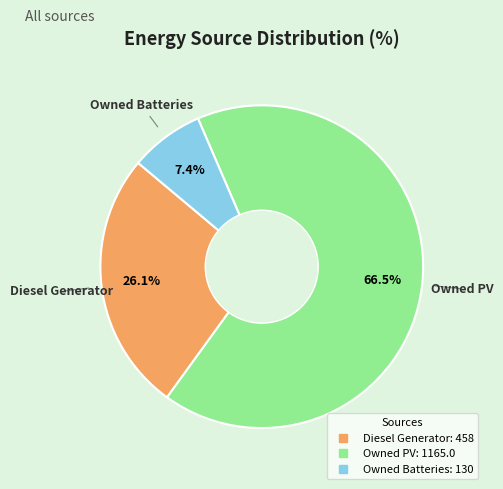

Combined, do Owned Batteries and Diesel Generator account for over 50%?

No